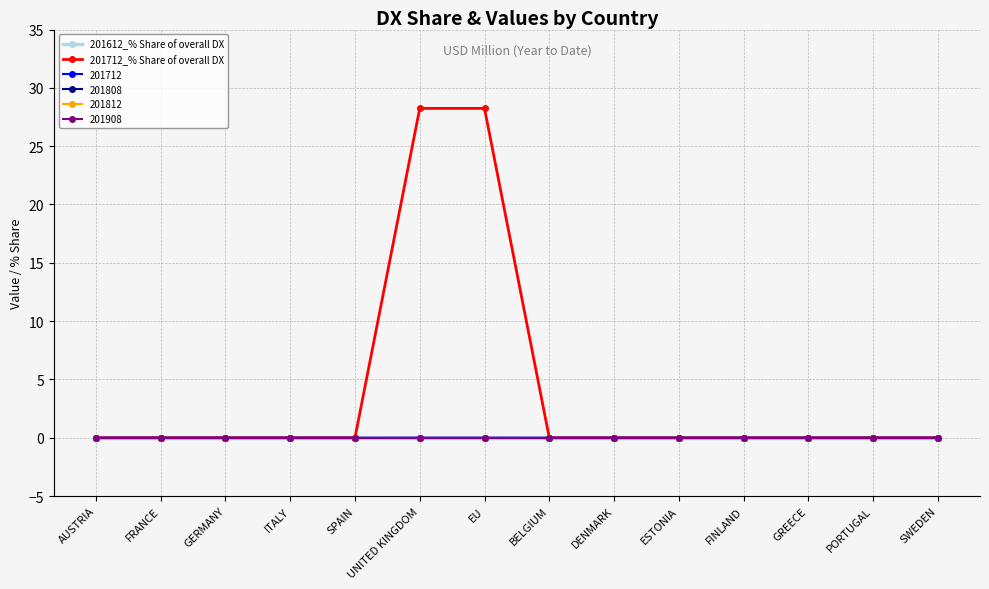

Which series has the largest range (max minus min)?

201712_% Share of overall DX